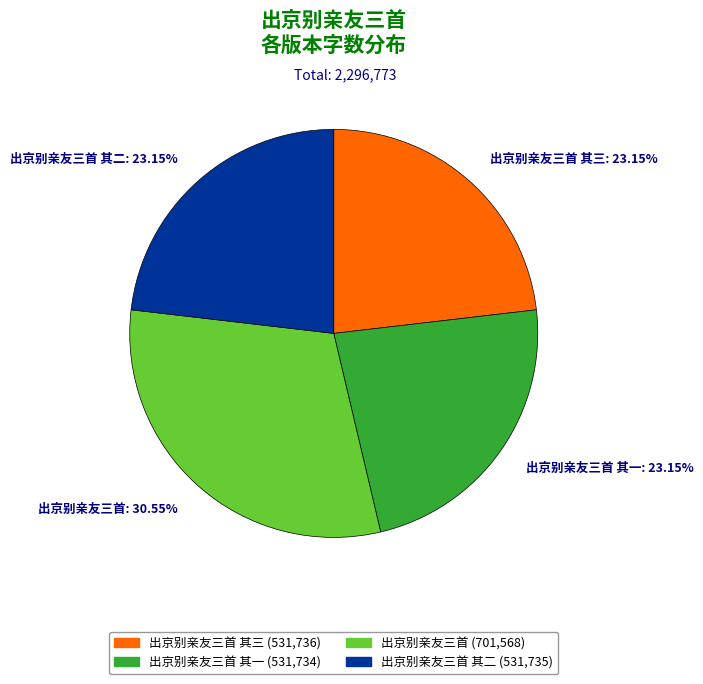

Which category has the biggest portion of the pie?

出京别亲友三首: 30.55%